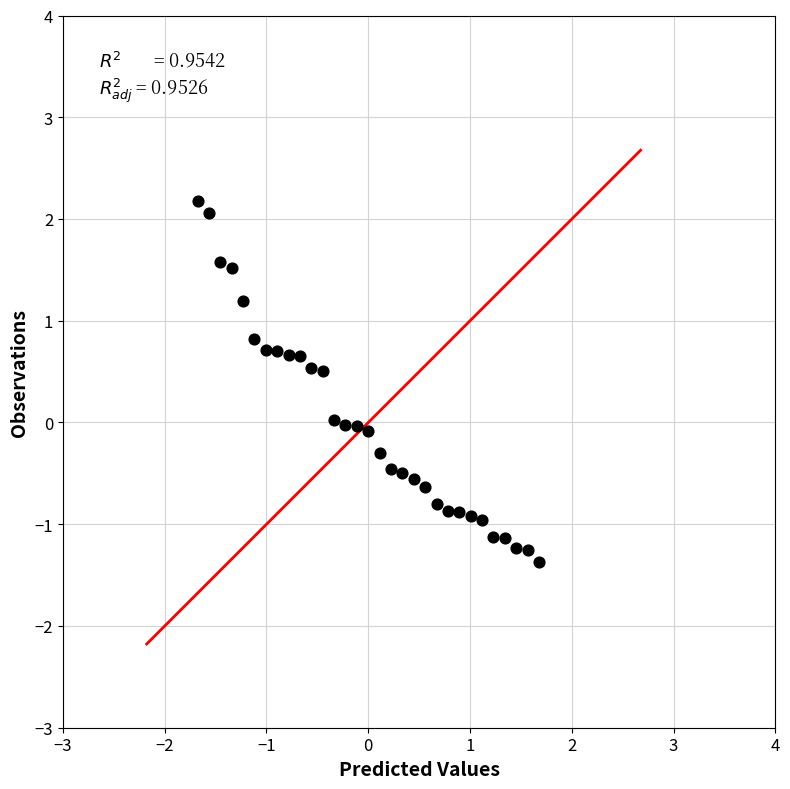

What is the range of Y values (max minus min)?

3.5